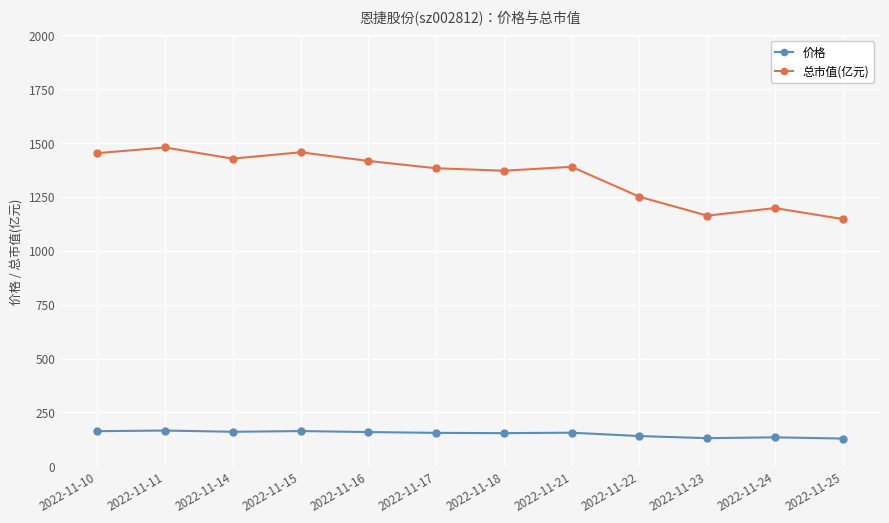

What is the greatest value displayed?

1479.6